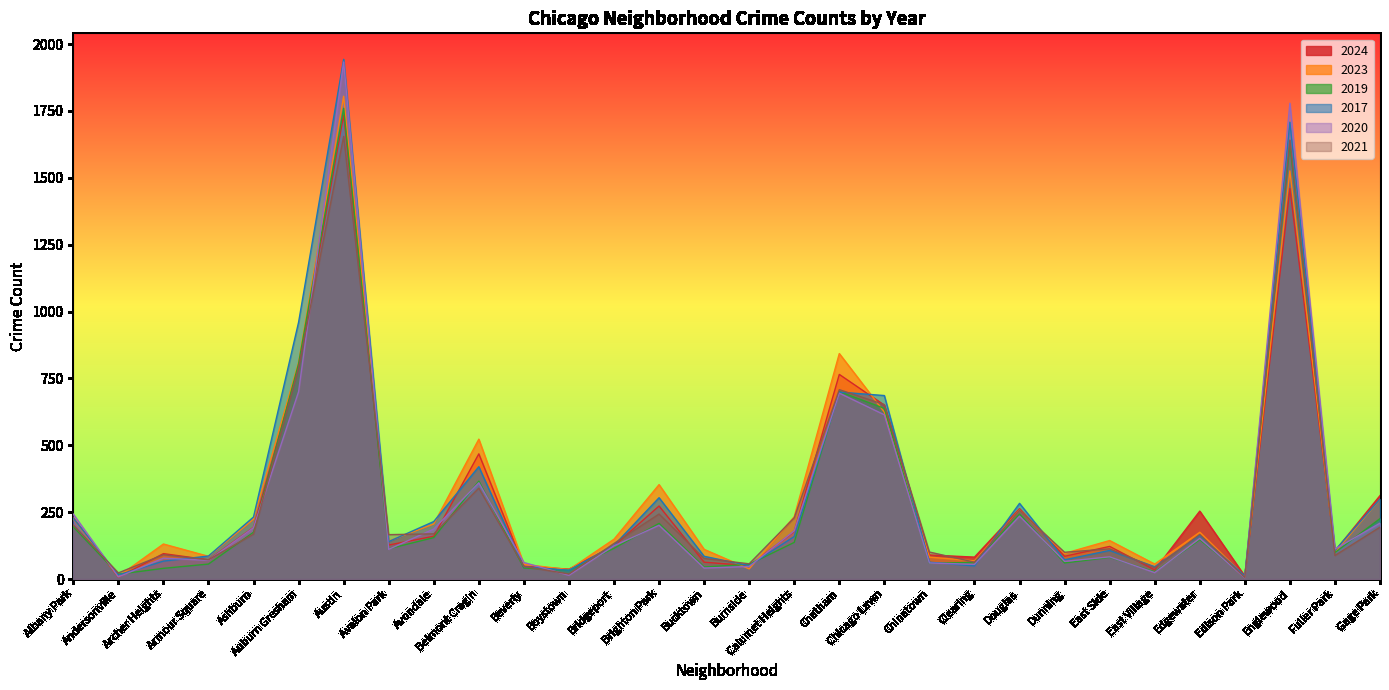

Count the number of data series in this chart.

6